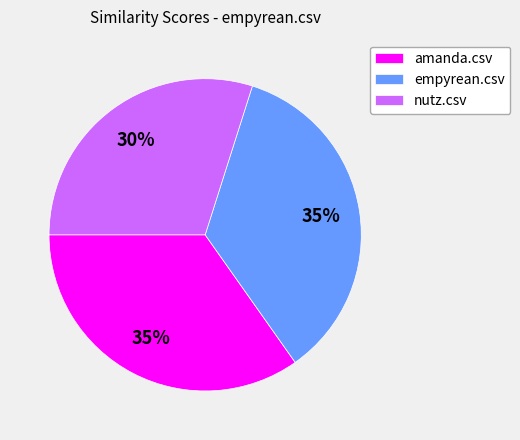

How many slices are in this pie chart?

3